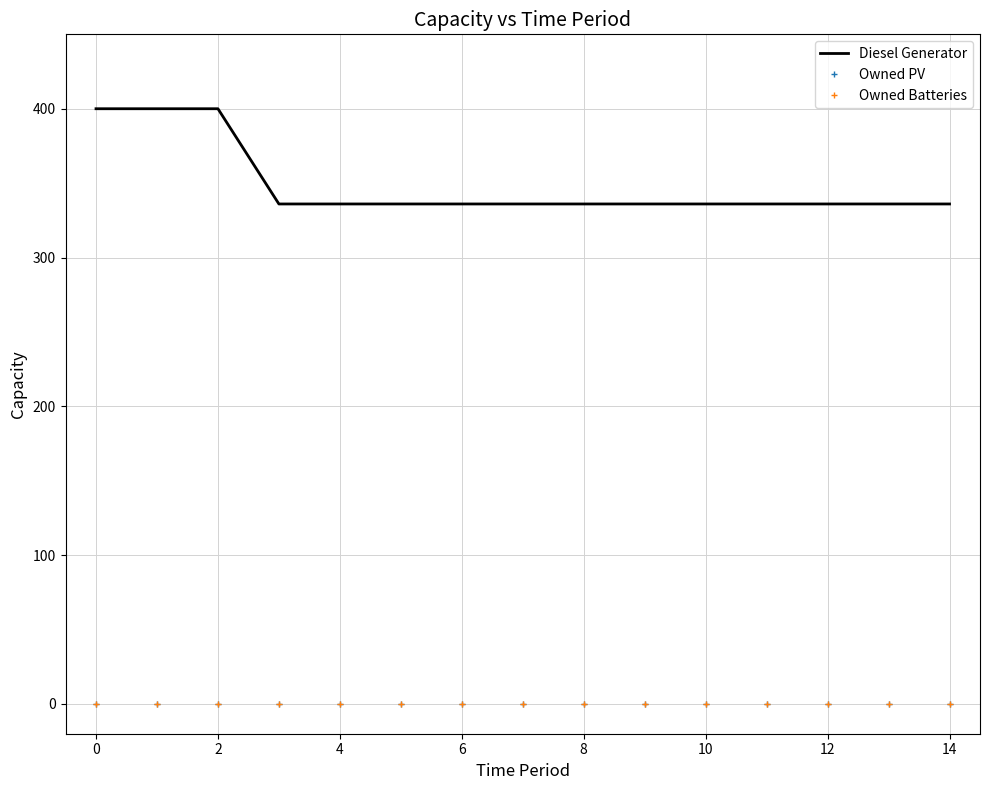

True or false: Diesel Generator has more than 2 interior local peaks.

False